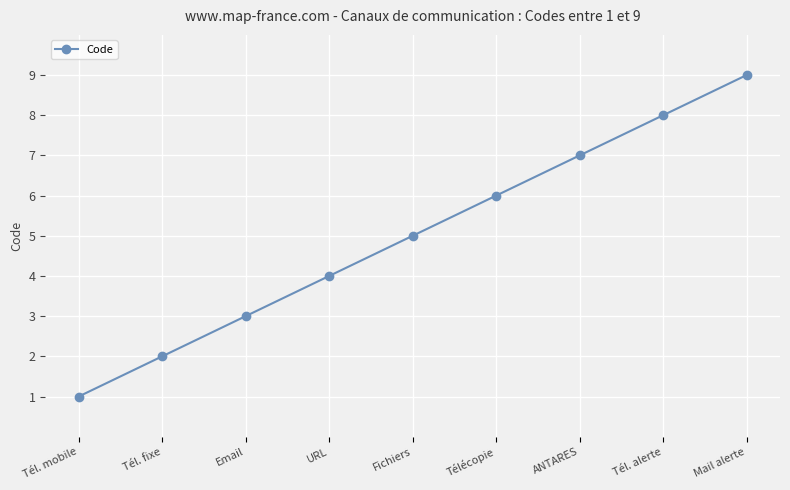

Does the chart display data point markers on the line(s)?

Yes